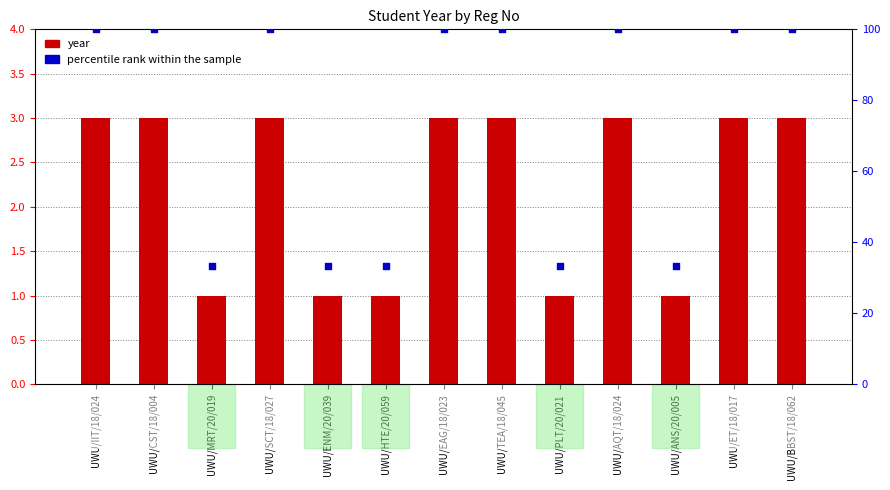

Which series has the largest total across all categories?

percentile rank within the sample